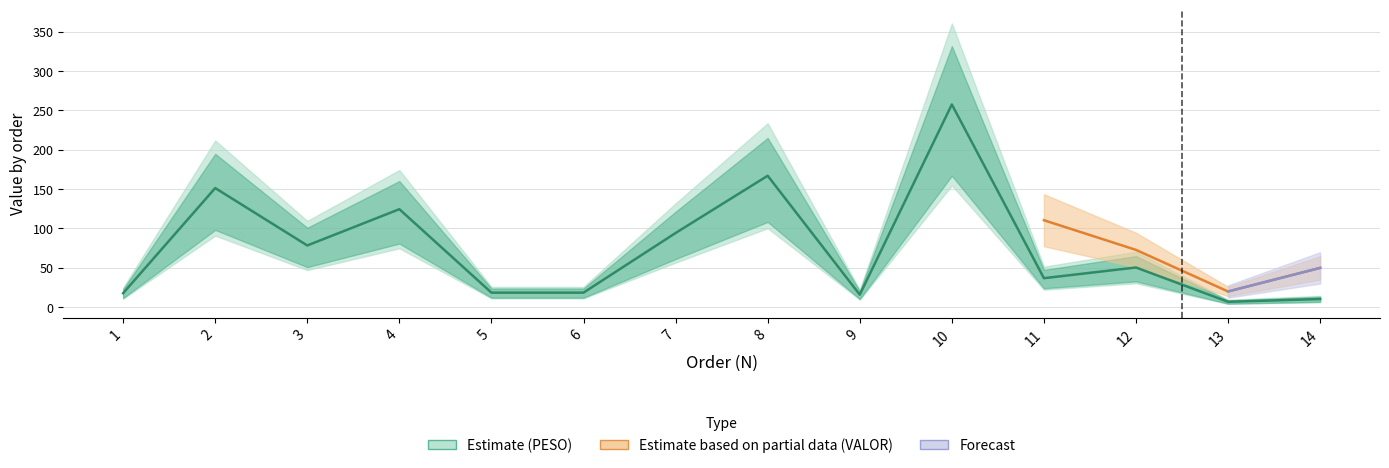

The chart shows a value of 35.6 at 4. True or false?

False